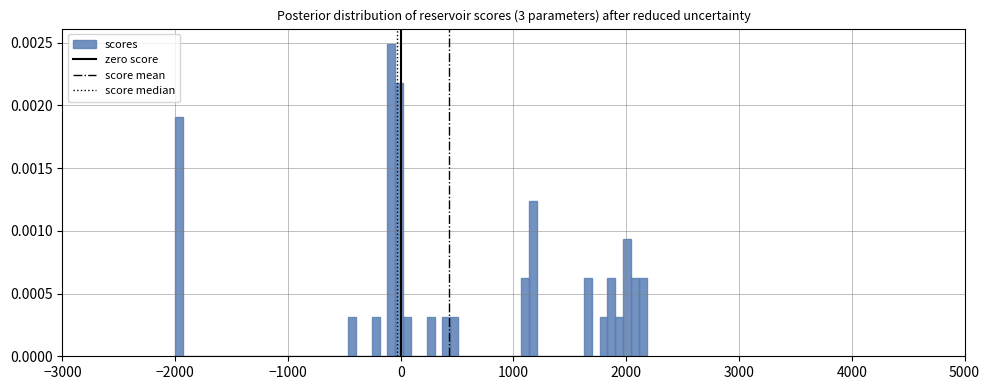

Read against the x-axis, roughly where is the centre of the tallest bar?

-100